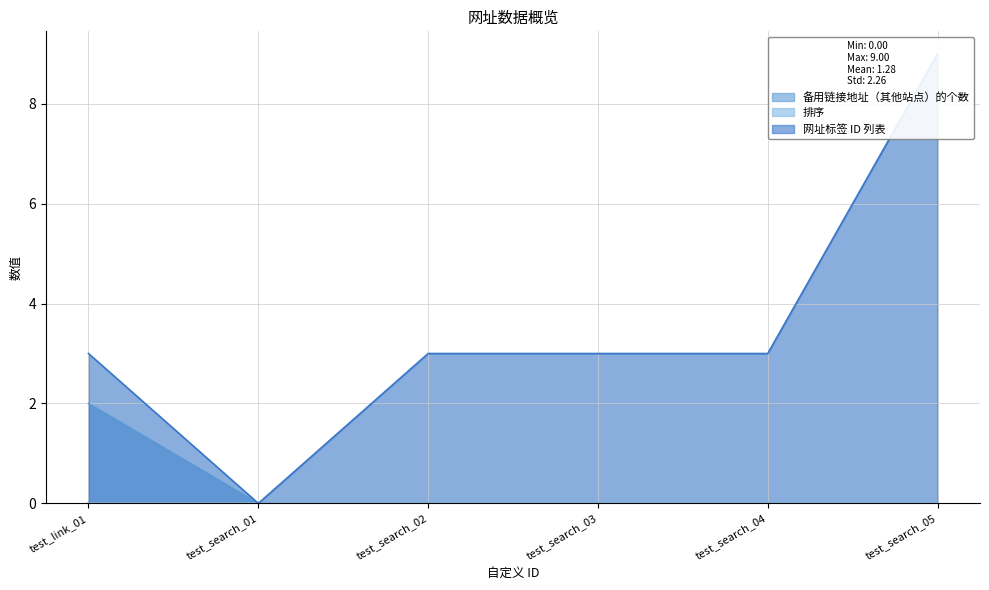

Between test_search_01 and test_search_03, which is larger?

test_search_01